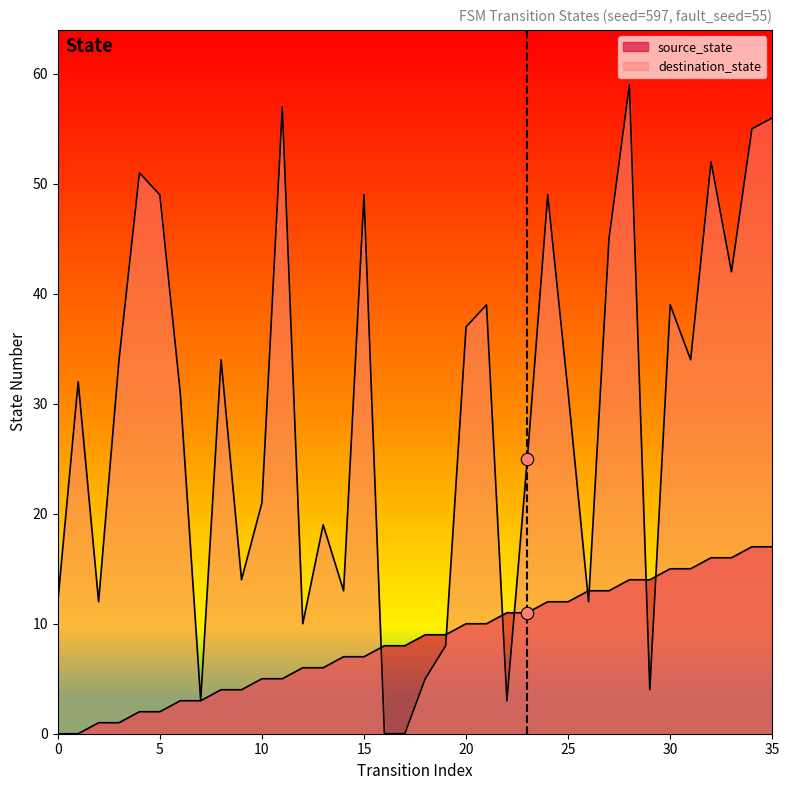

What is the total value across all series at 33?

58